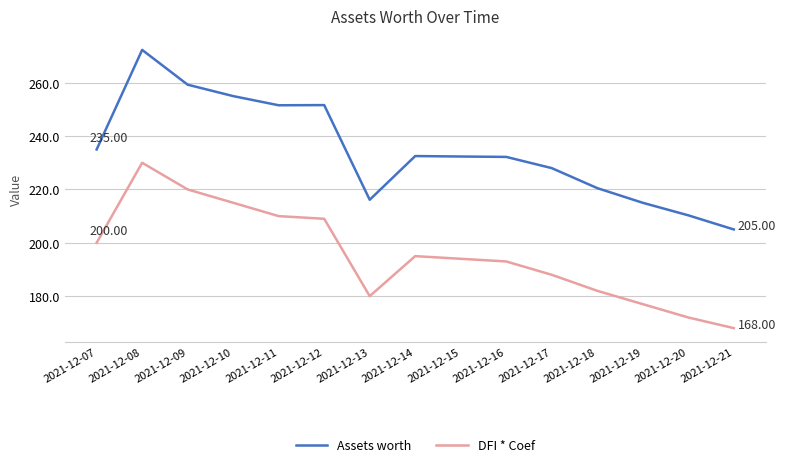

What is the difference between the maximum and minimum values in the DFI * Coef series?

62.0